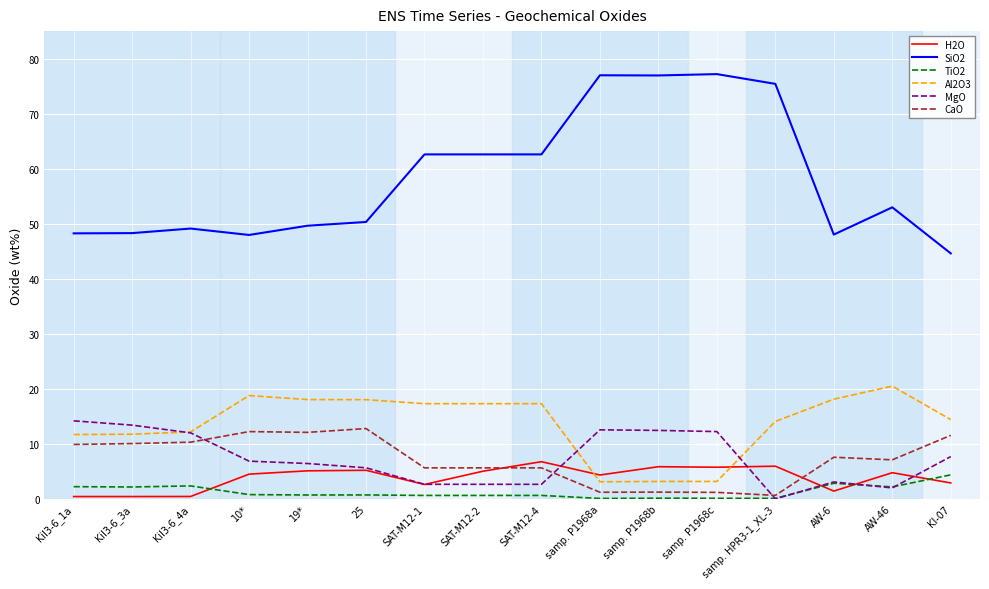

True or false: H2O and TiO2 cross at least once.

True